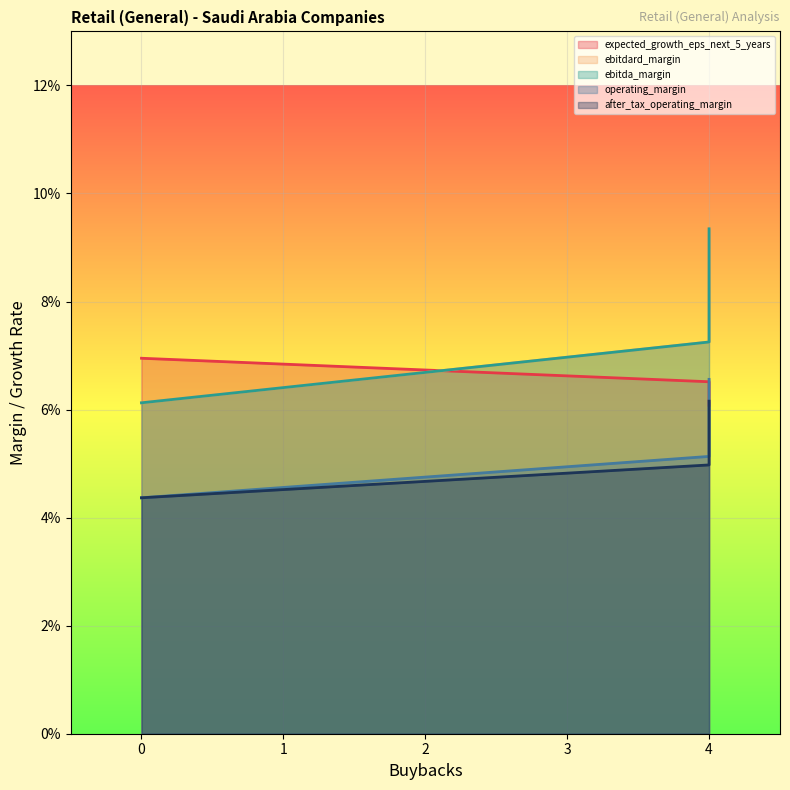

At which label does operating_margin reach its peak?

4.0